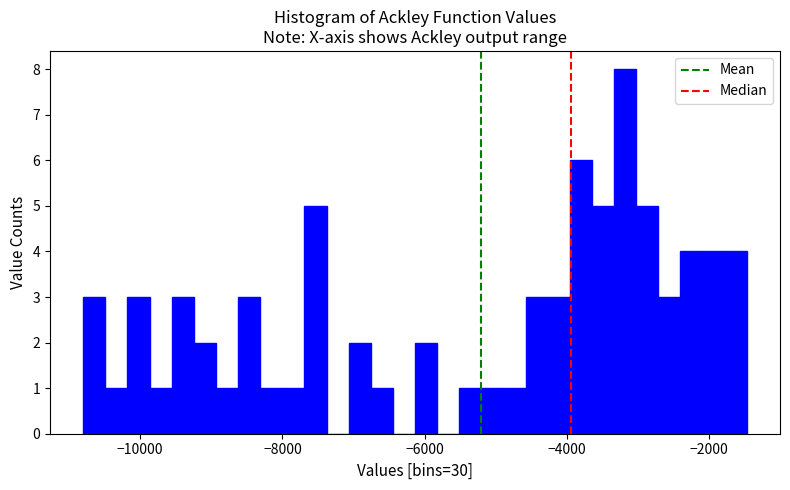

Around what value on the x-axis is the tallest bar? Give the approximate position of its centre, as read against the axis.

-3200